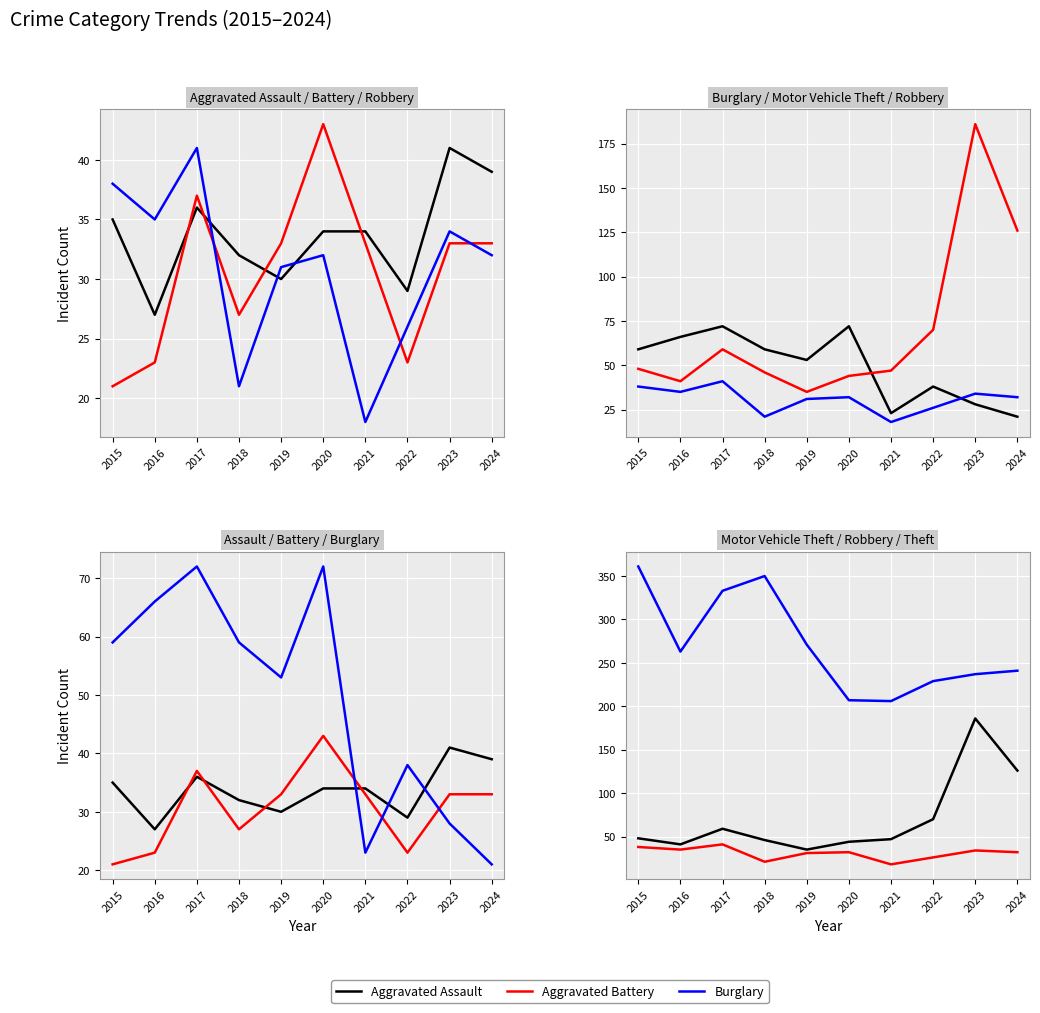

Which series has the largest range (max minus min)?

Theft